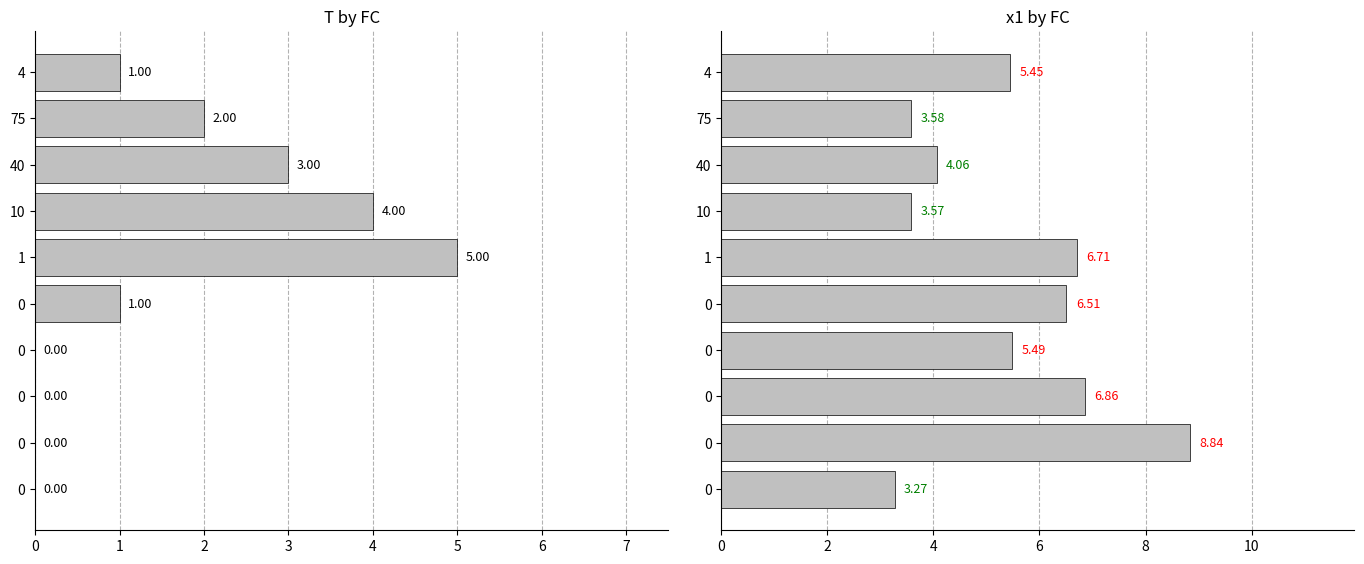

How many data points in x1 are less than 5?

4